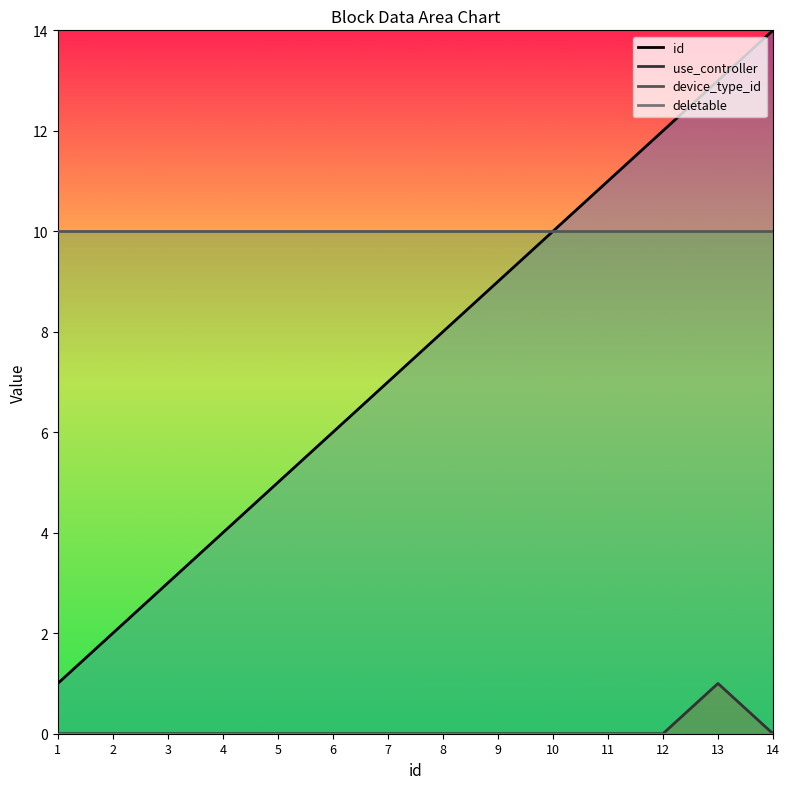

Is the value of device_type_id at 4 greater than the value of deletable at 5?

Yes